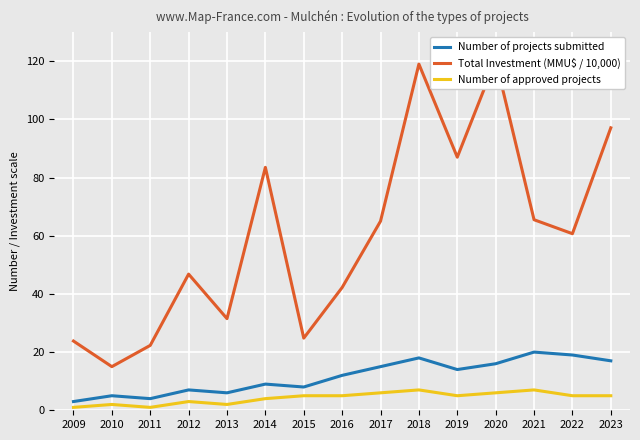

Rank the series by their maximum value, from highest to lowest.

Total Investment (MMU$ / 10,000), Number of projects submitted, Number of approved projects